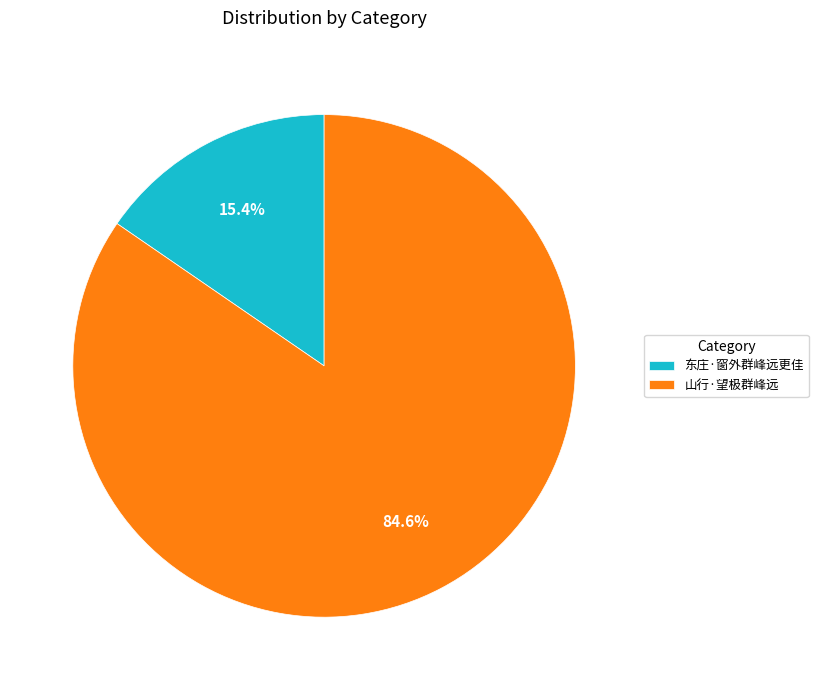

How many segments does this pie chart have?

2